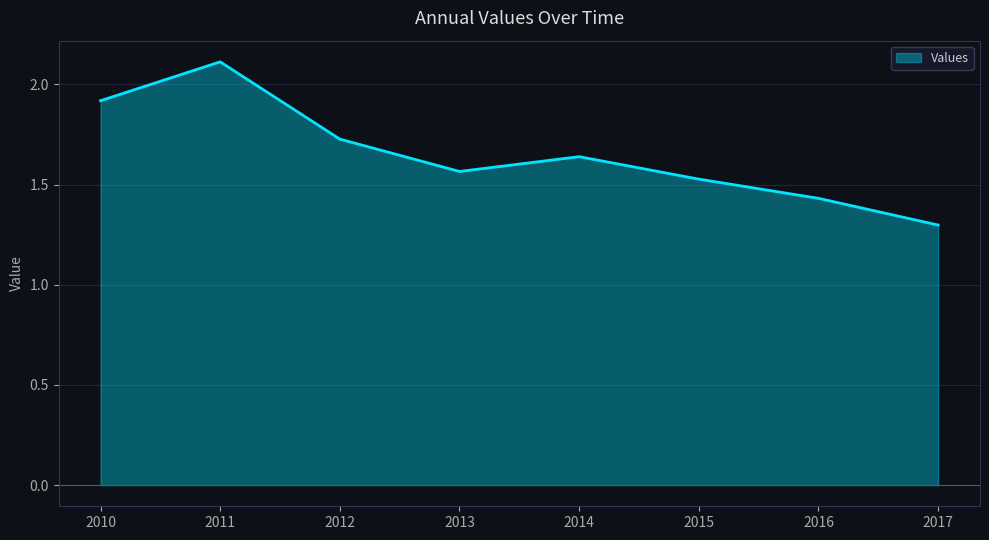

At which category does the data reach its first local valley?

2013